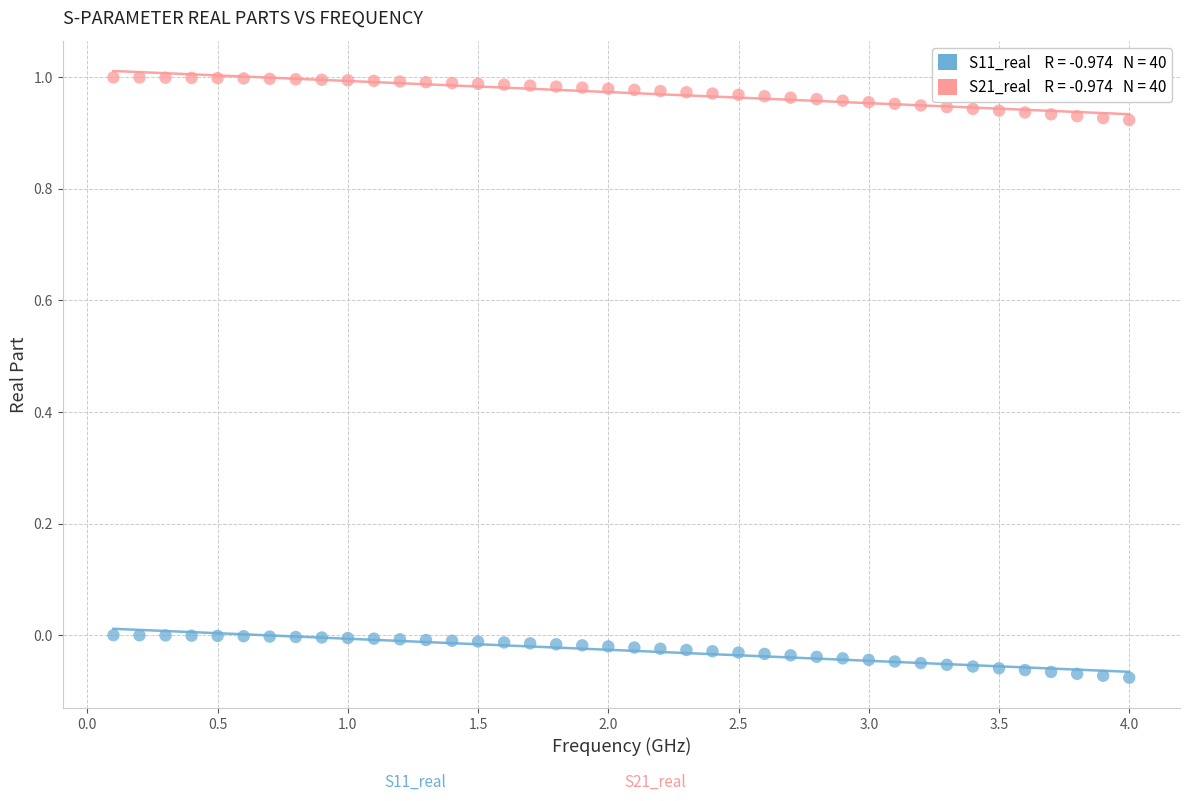

Across all data points, what is the range of Y values (max minus min)?

1.1